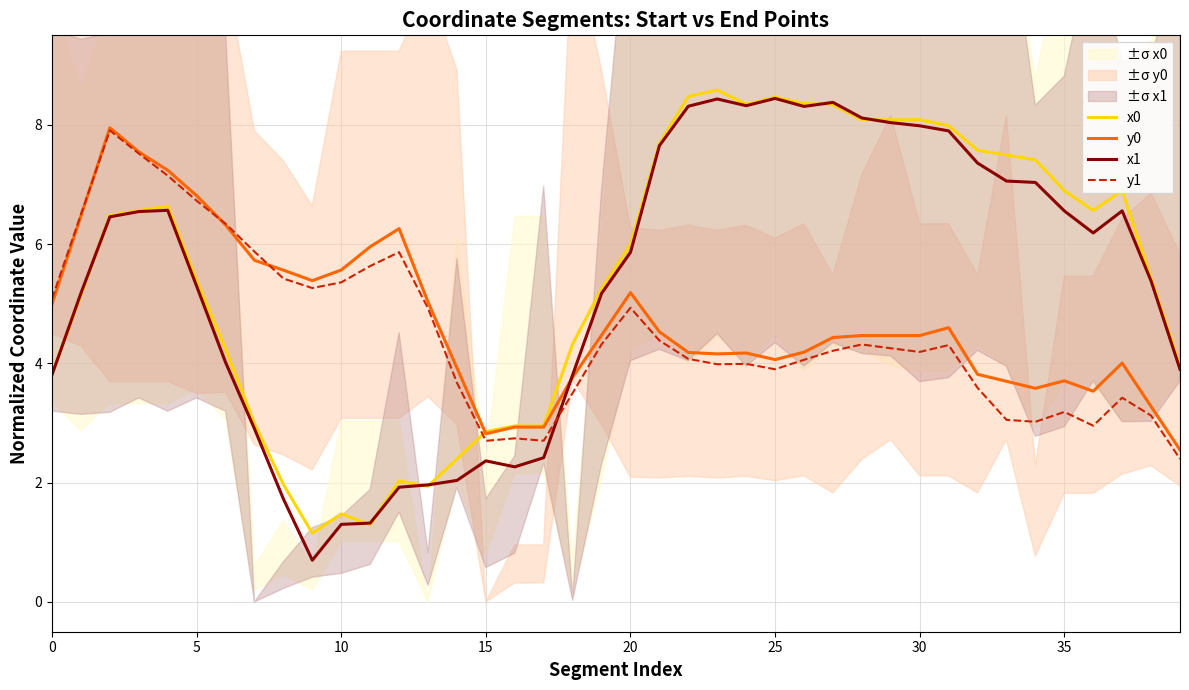

How many values in the x1 series exceed 6?

20